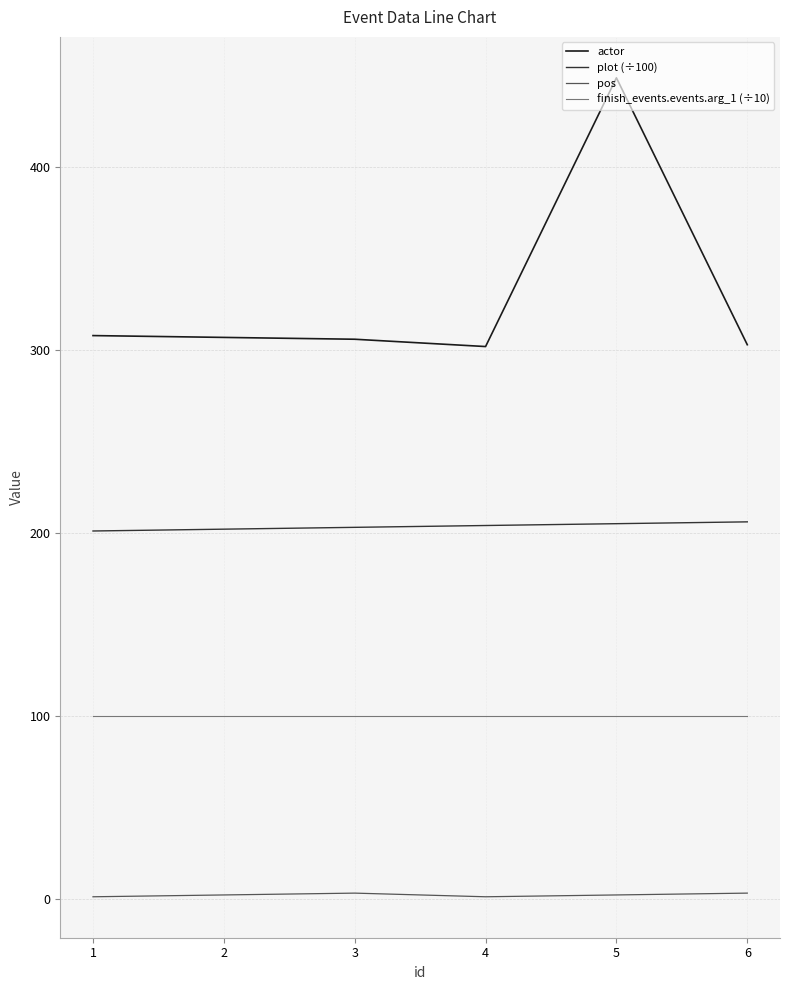

Is the value of actor at 6 greater than the value of pos at 5?

Yes